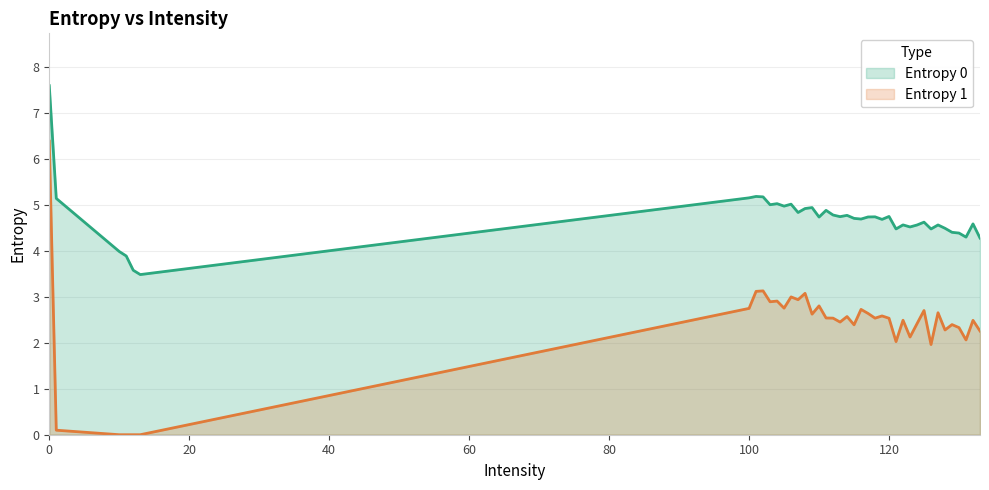

In Entropy 0, how many points are lower than both neighbors (excluding endpoints)?

12